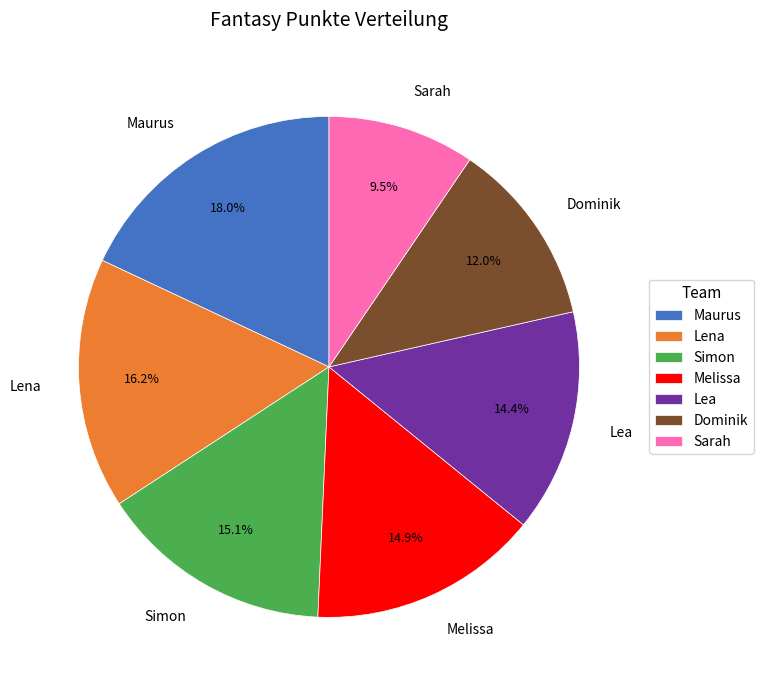

True or false: Lena accounts for 16% of the total.

True